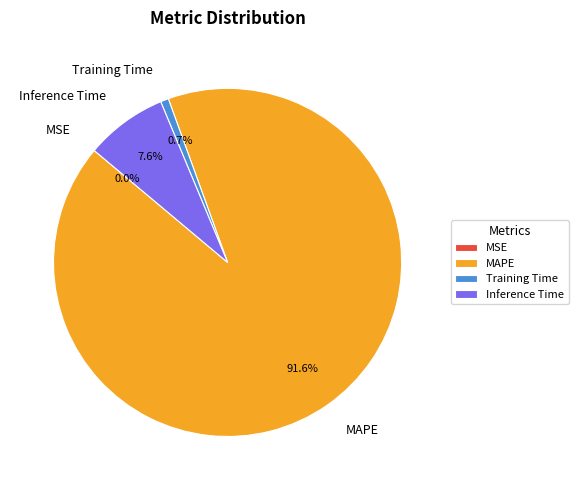

What is the largest slice in the pie chart?

MAPE